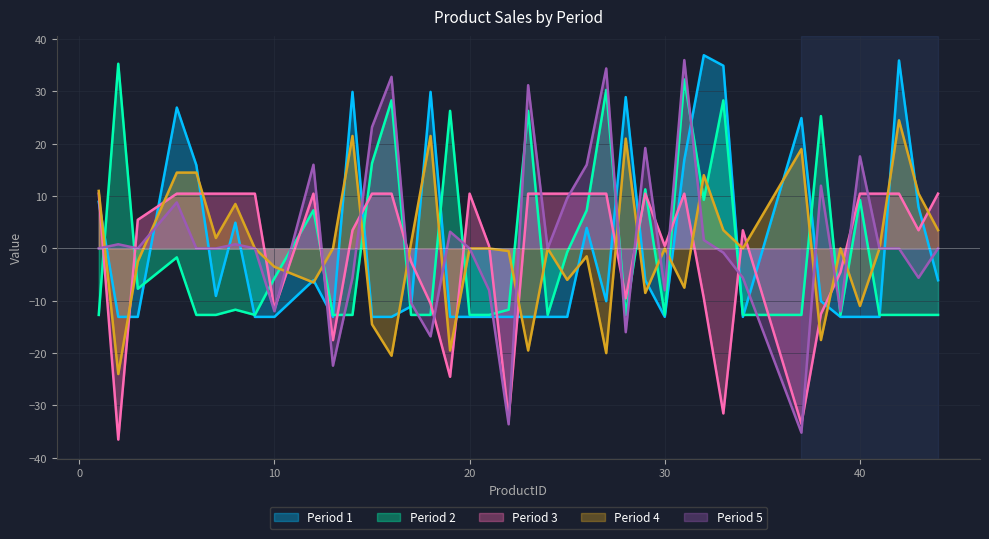

Where is the first local maximum for Period 2?

2